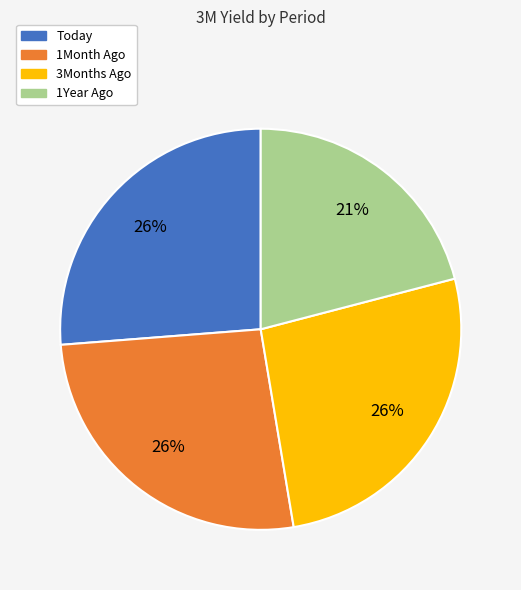

Is the sum of 1Year Ago and 3Months Ago greater than half?

No